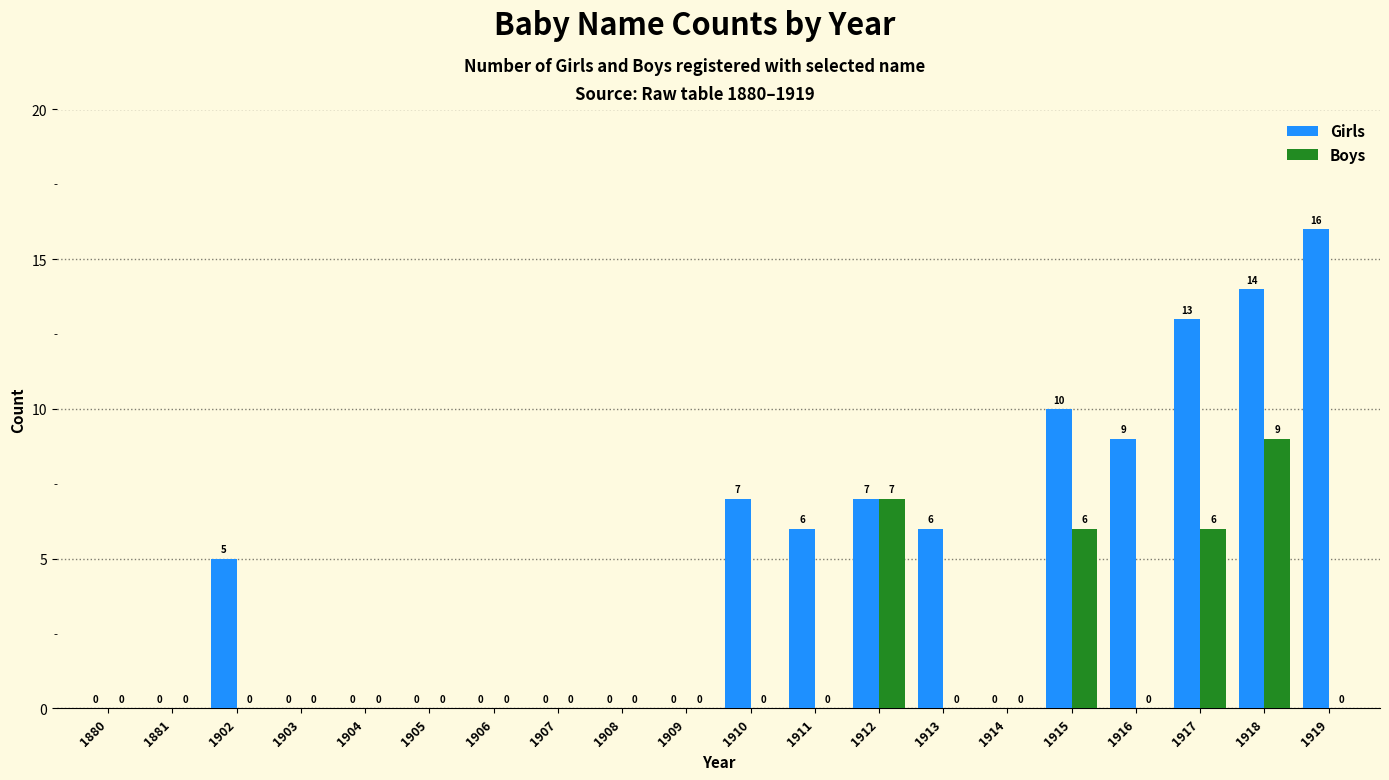

How many Boys values are between 0 and 1?

16